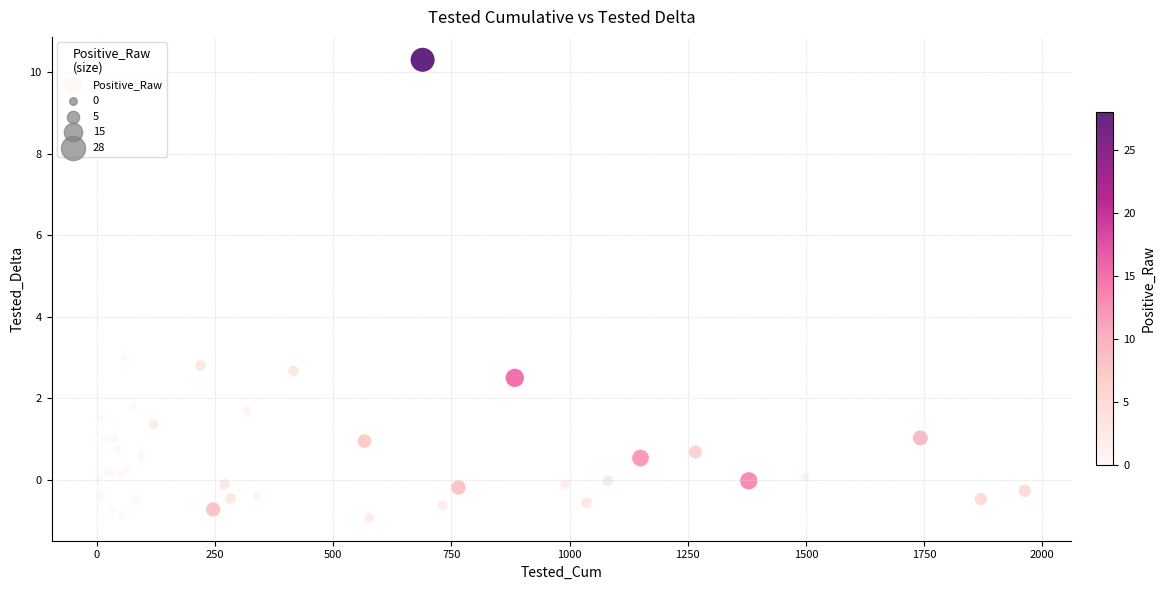

What Y value in the scatter plot is closest to 4?

3.0